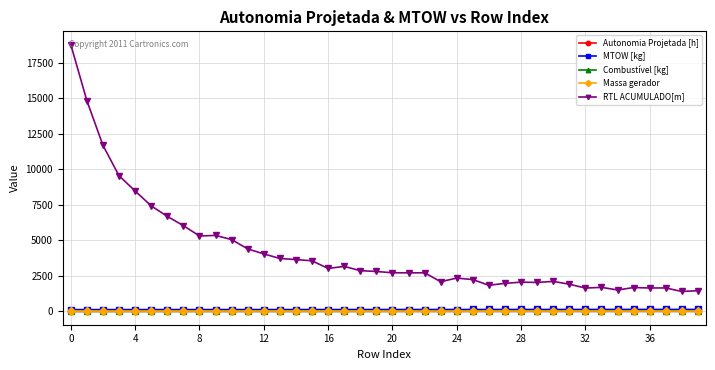

True or false: Combustível [kg] and MTOW [kg] intersect in this chart.

False